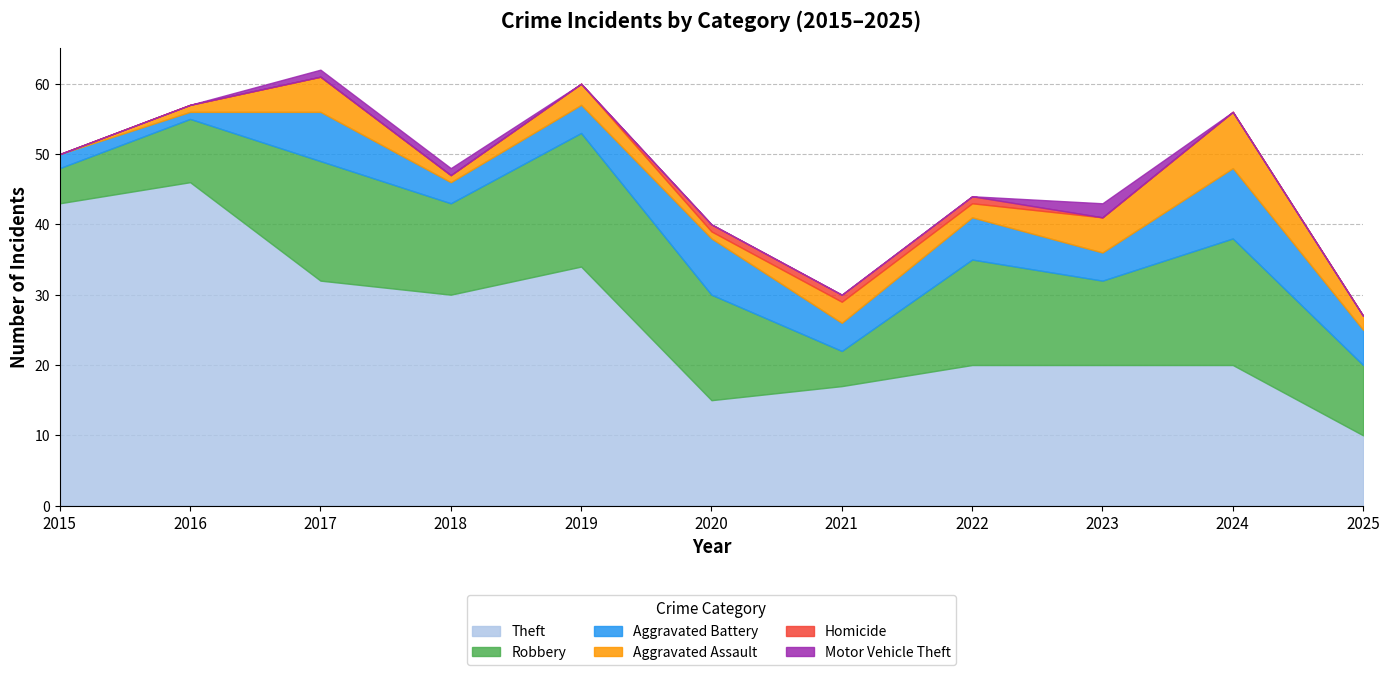

True or false: Homicide has a value of 0 at 2019.

False